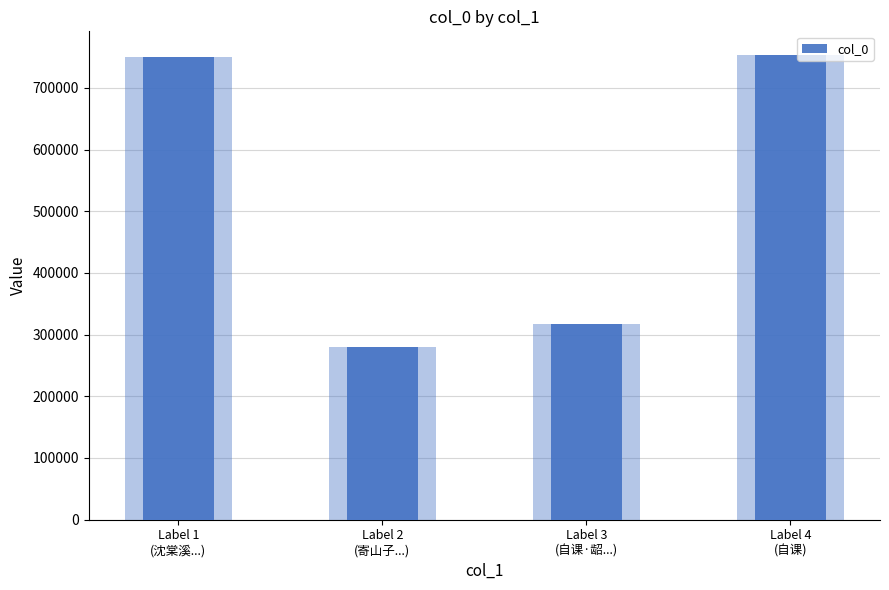

Are the bars horizontal?

No